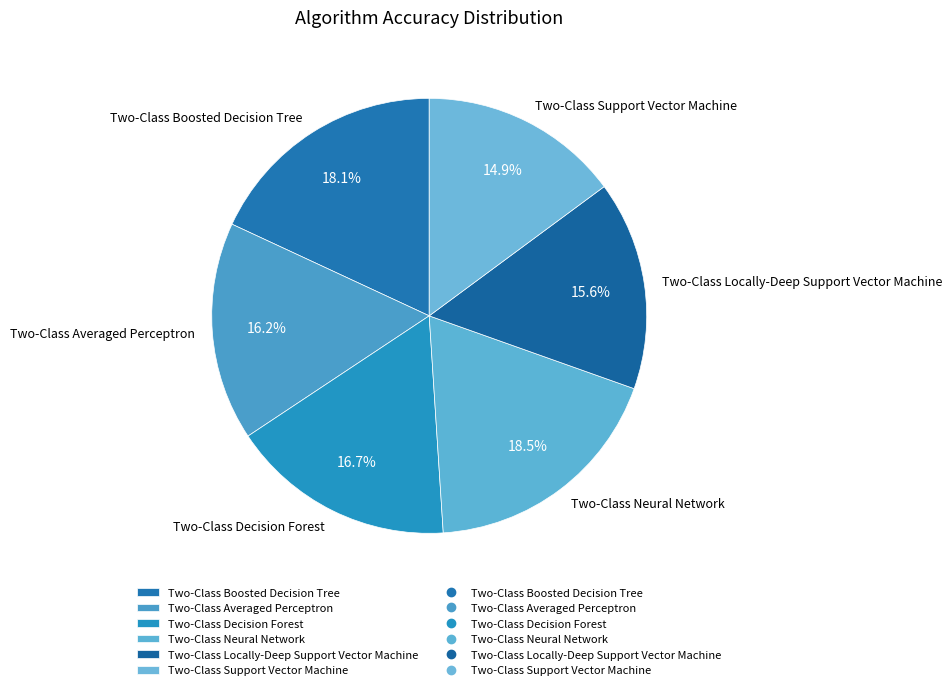

To the nearest percent, what percentage of the pie is Two-Class Boosted Decision Tree?

18%